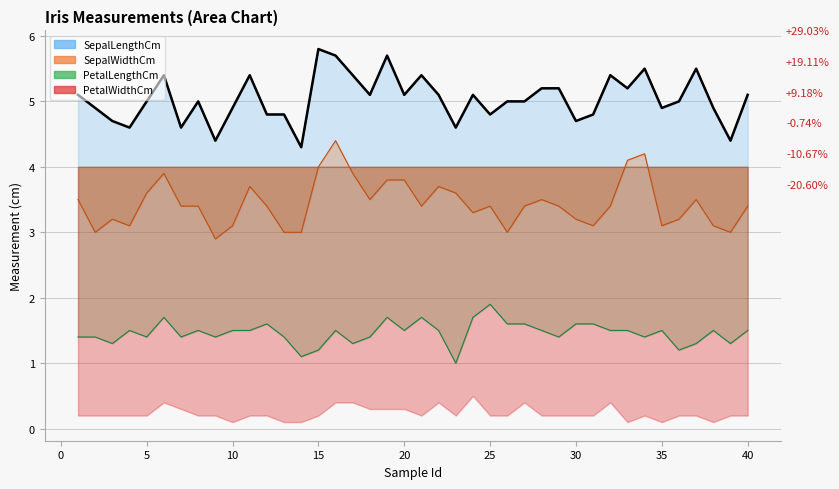

The value at 25 is 2.1. True or false?

False